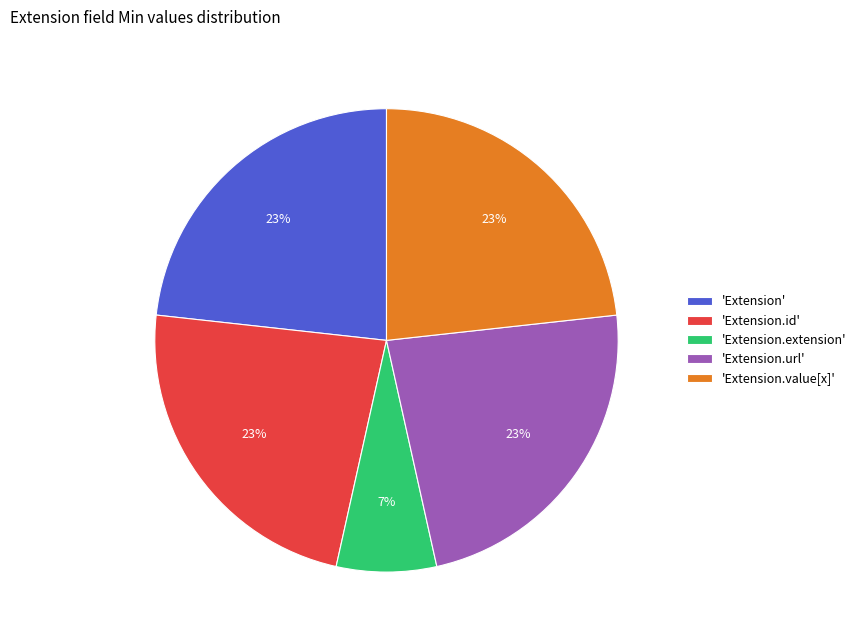

How many segments does this pie chart have?

5